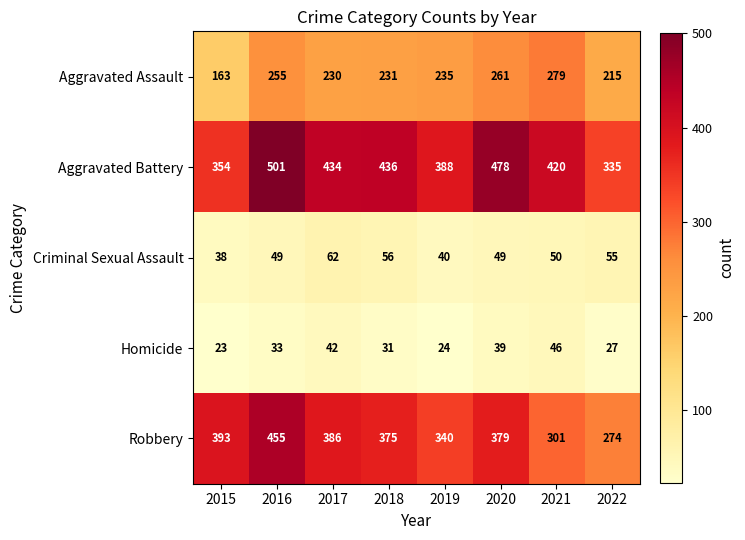

How many distinct data groups are displayed?

5